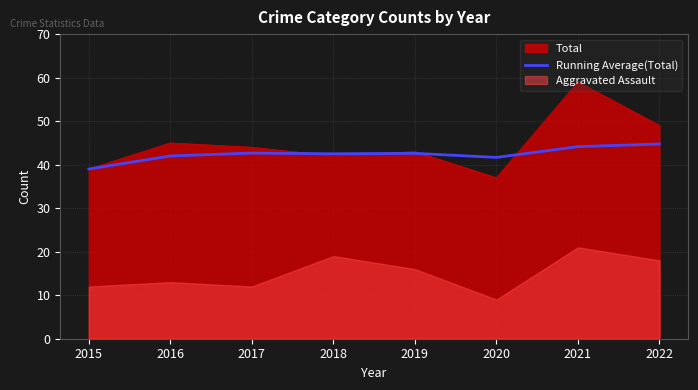

The Running Average(Total) series shows 44.8 at 2022. True or false?

True